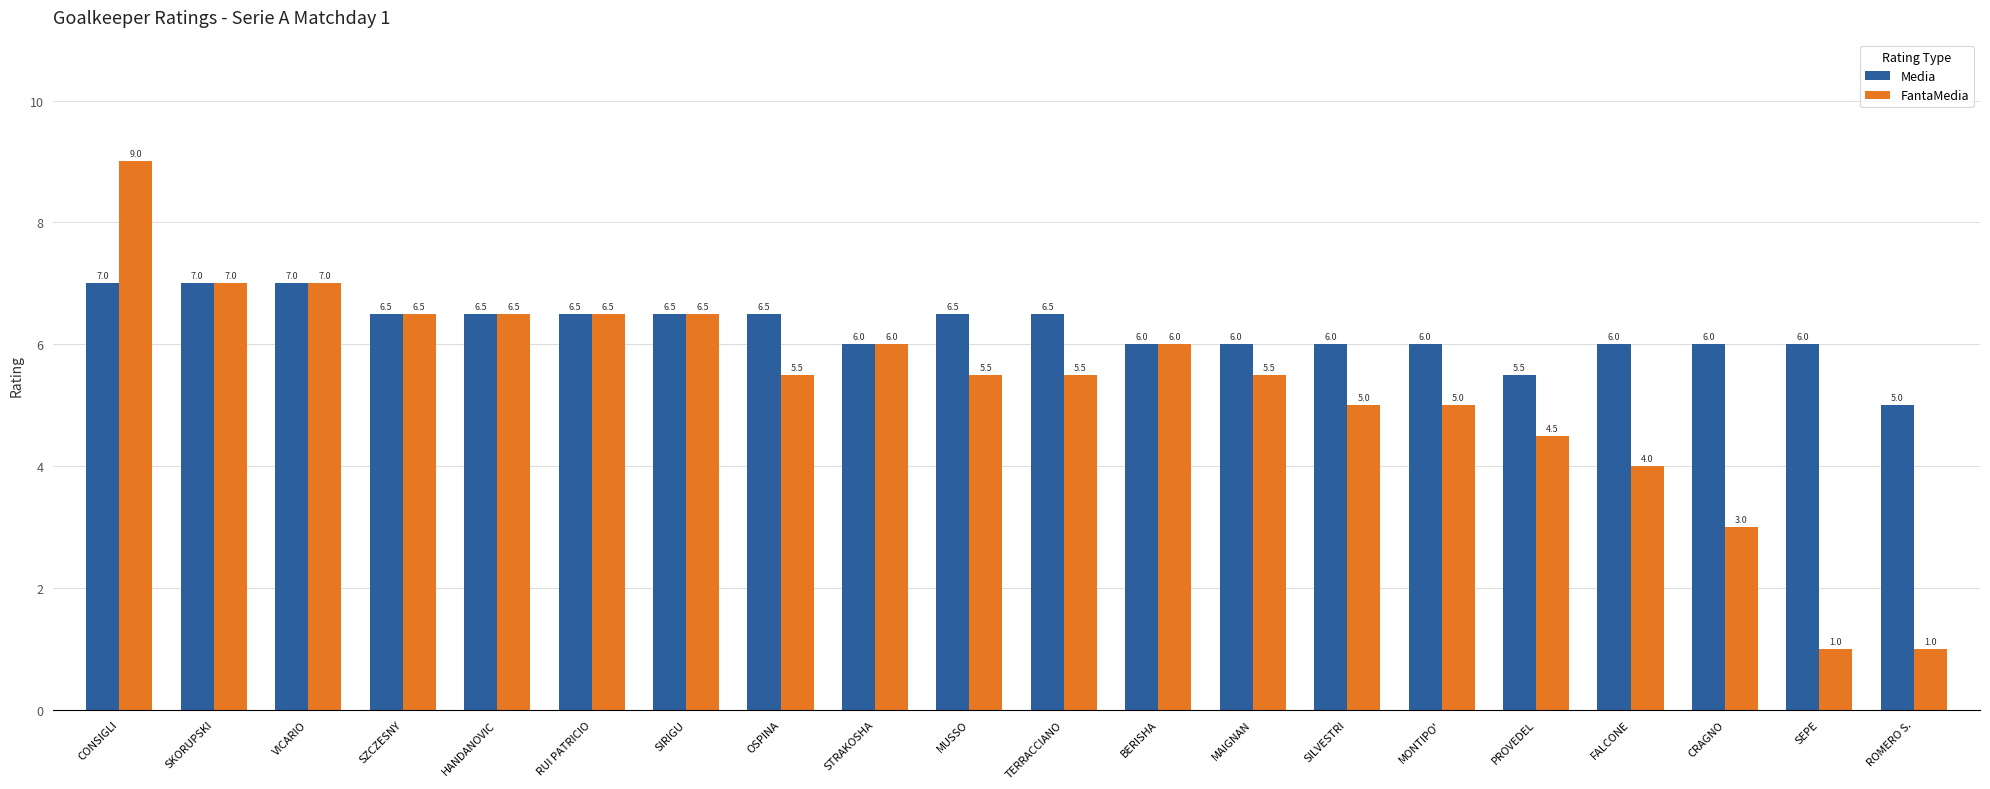

The Media series shows 6.0 at SEPE. True or false?

True